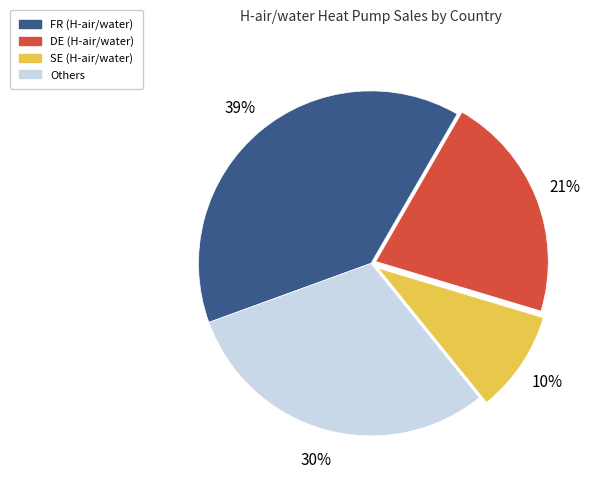

To the nearest percent, what is the difference between the largest and smallest slice percentages?

29%